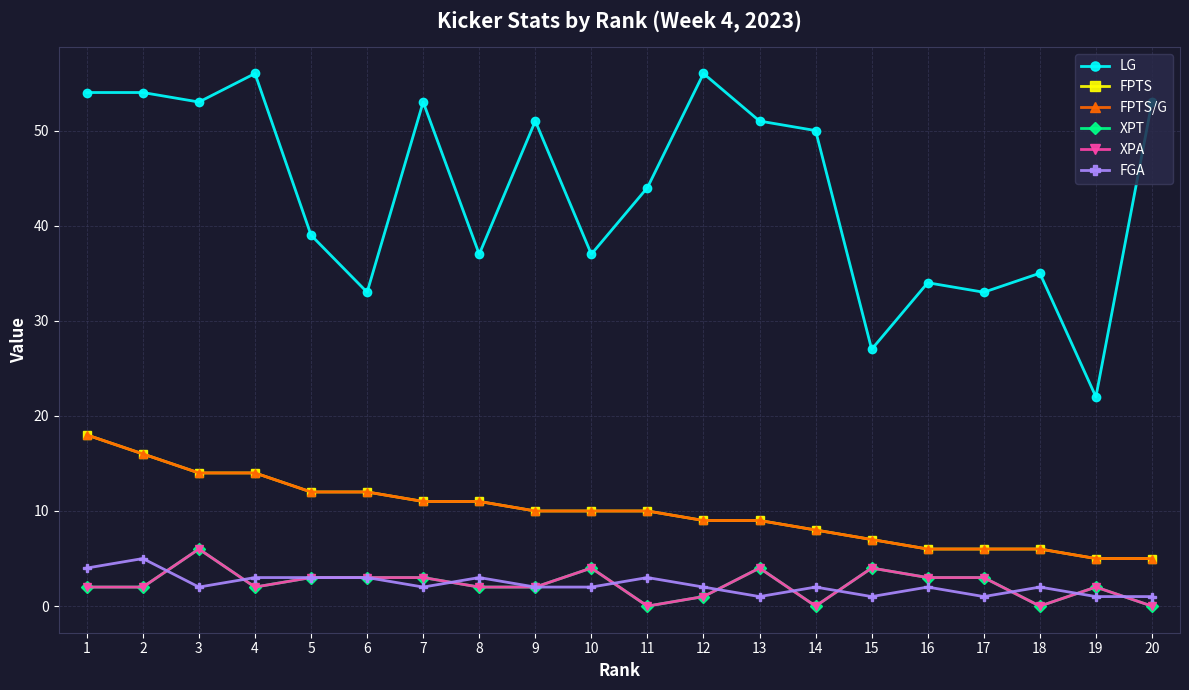

At how many categories does at least one series exceed 17?

20